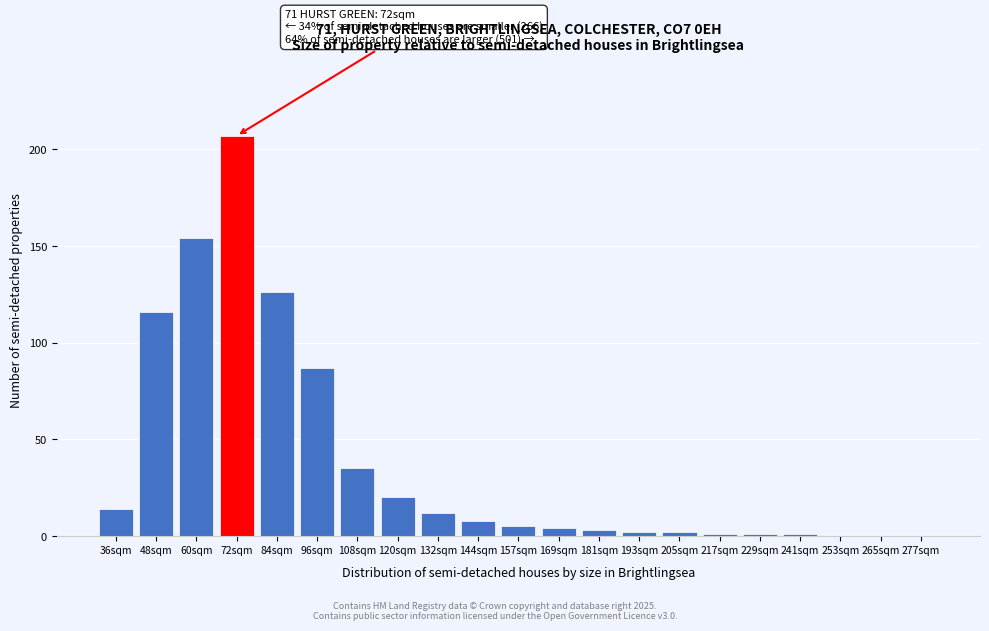

Reading left to right, transcribe all the data shown in this chart.

36sqm=14	48sqm=116	60sqm=154	72sqm=207	84sqm=126	96sqm=87	108sqm=35	120sqm=20	132sqm=12	144sqm=8	157sqm=5	169sqm=4	181sqm=3	193sqm=2	205sqm=2	217sqm=1	229sqm=1	241sqm=1	253sqm=0	265sqm=0	277sqm=0